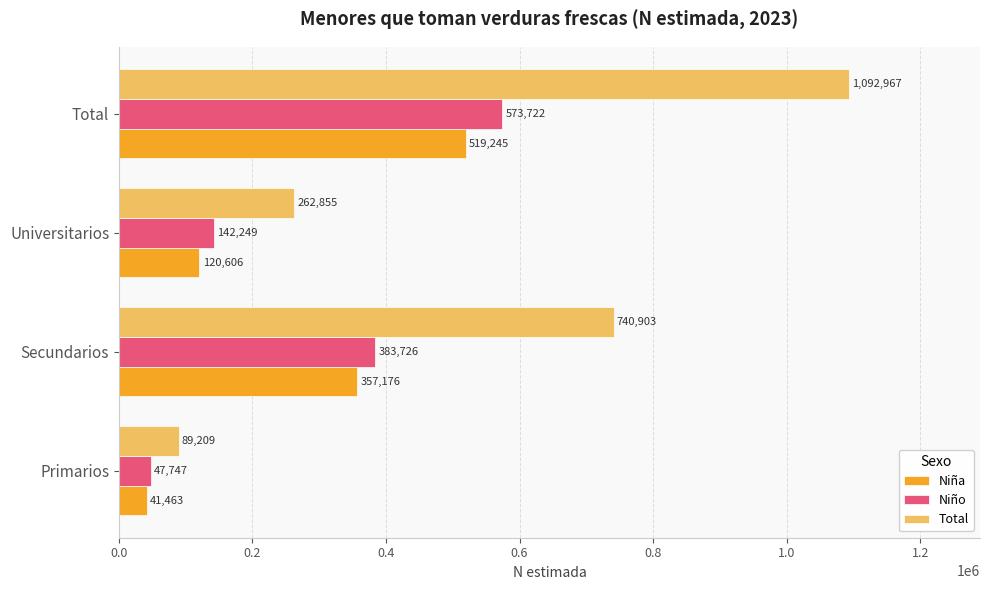

What is the total value across all series at Total?

2185934